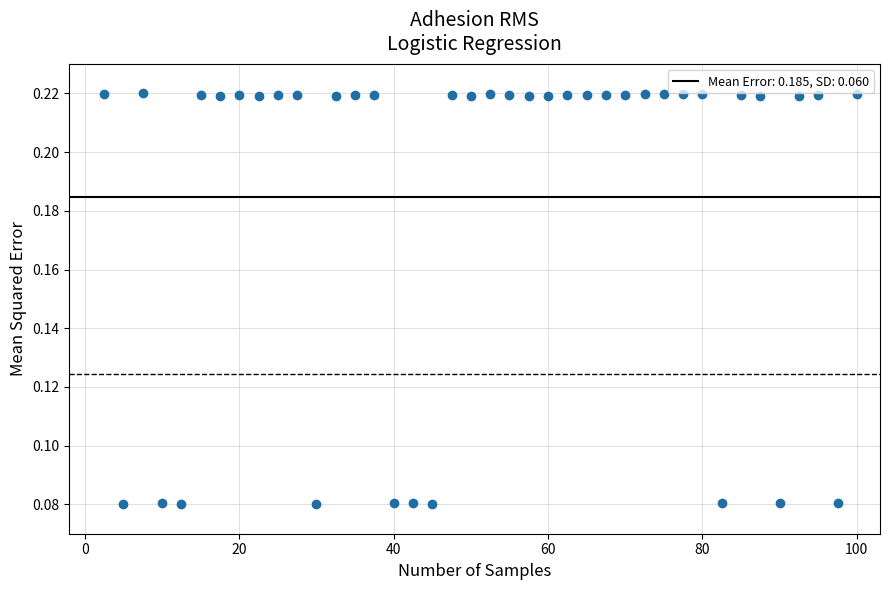

What is the range of X values (max minus min)?

97.5